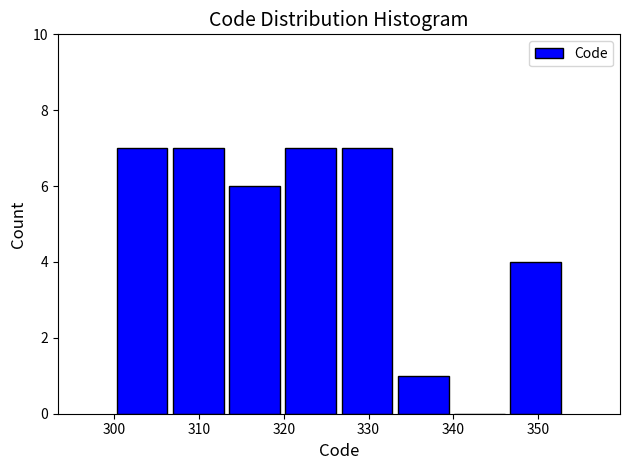

How tall is the bar that spans 307 to 313 on the x-axis? Neither the bar edges nor the heights are printed on the chart, so give them approximately, as read against the axes.

7